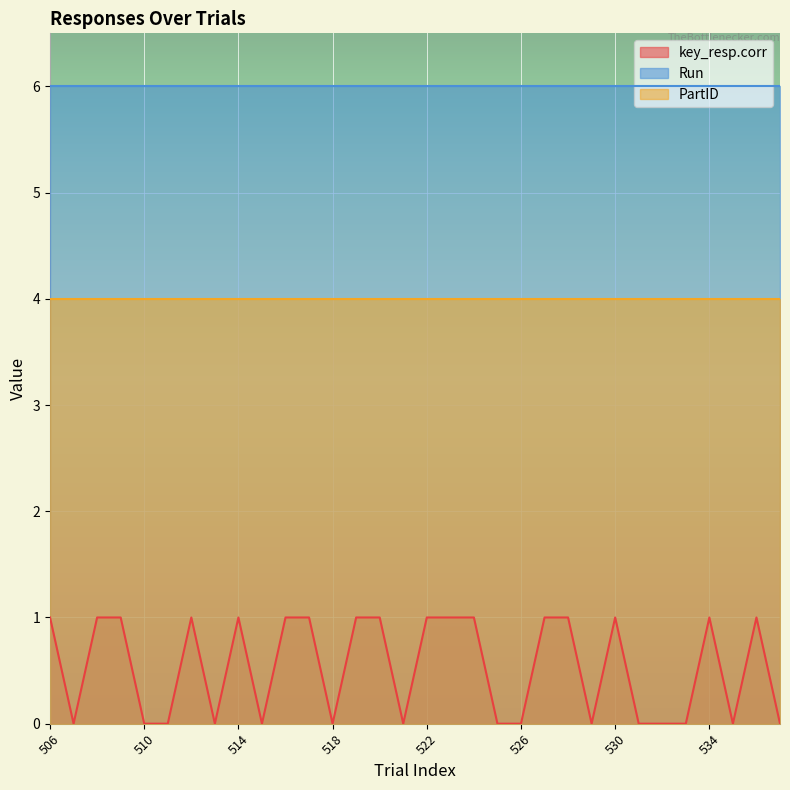

Which label corresponds to the smallest value in the chart?

507